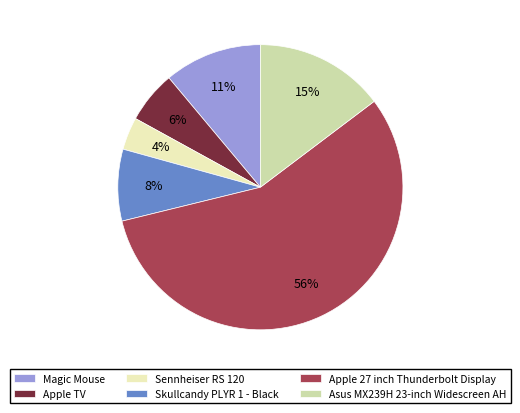

Which category has the biggest portion of the pie?

Apple 27 inch Thunderbolt Display